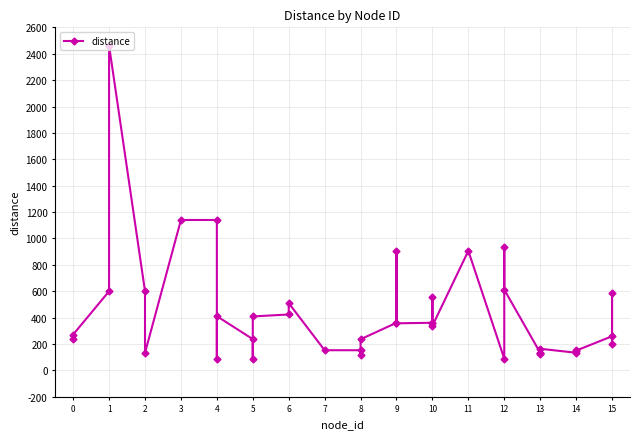

How many interior local peaks (higher than both neighbors) does the data have?

11